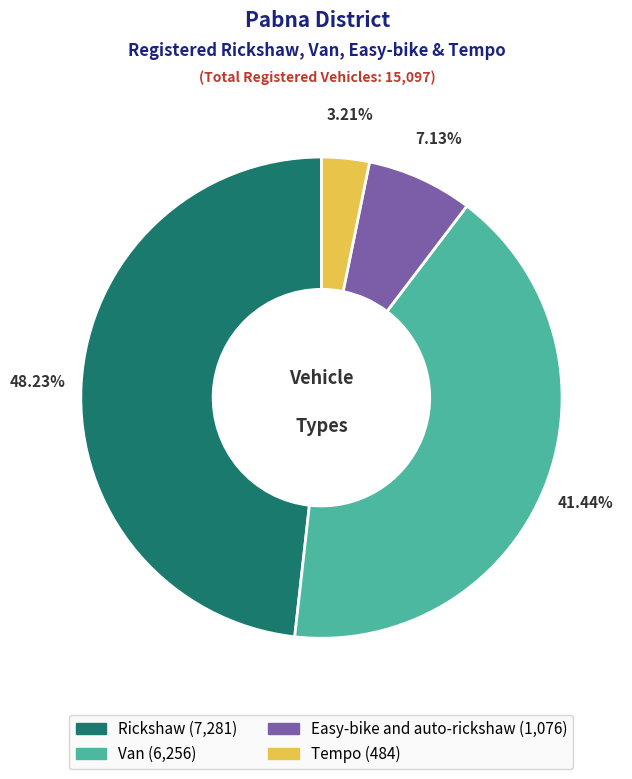

What percentage is the Tempo slice, to the nearest percent?

3%